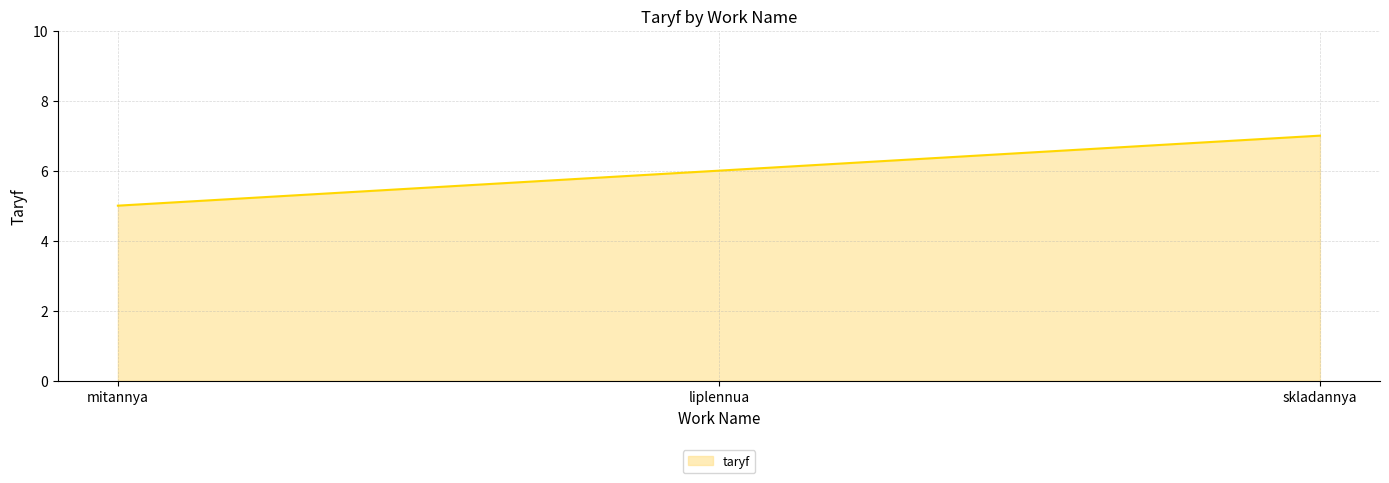

Count the values in the range 5 to 7.

3